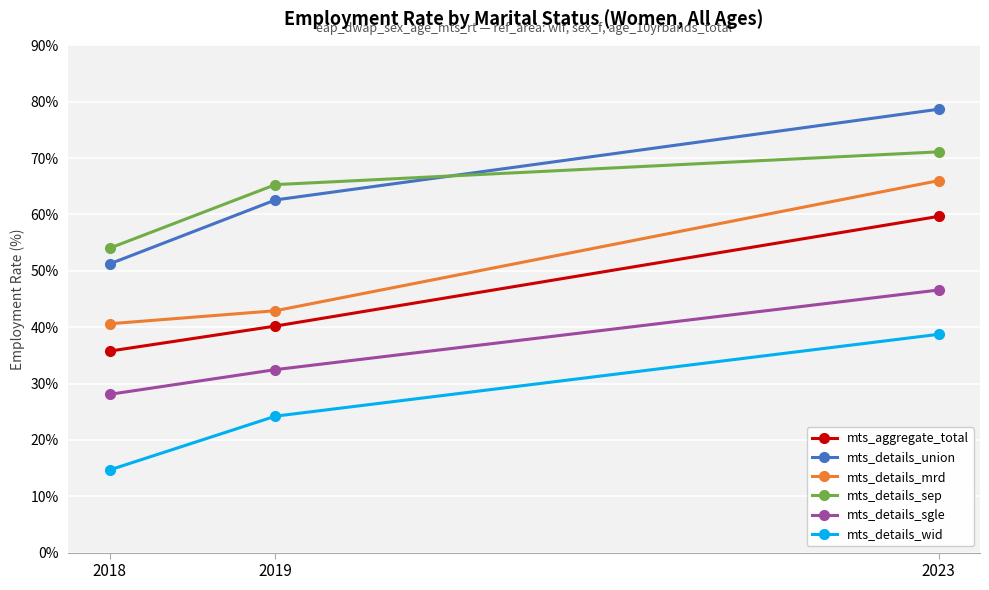

At which label does mts_aggregate_total first exceed 40?

2019